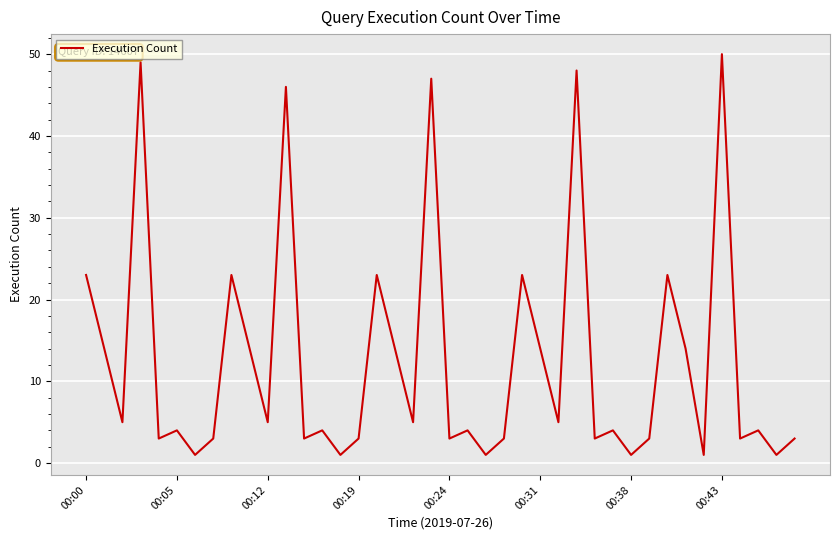

What is the greatest value displayed?

50